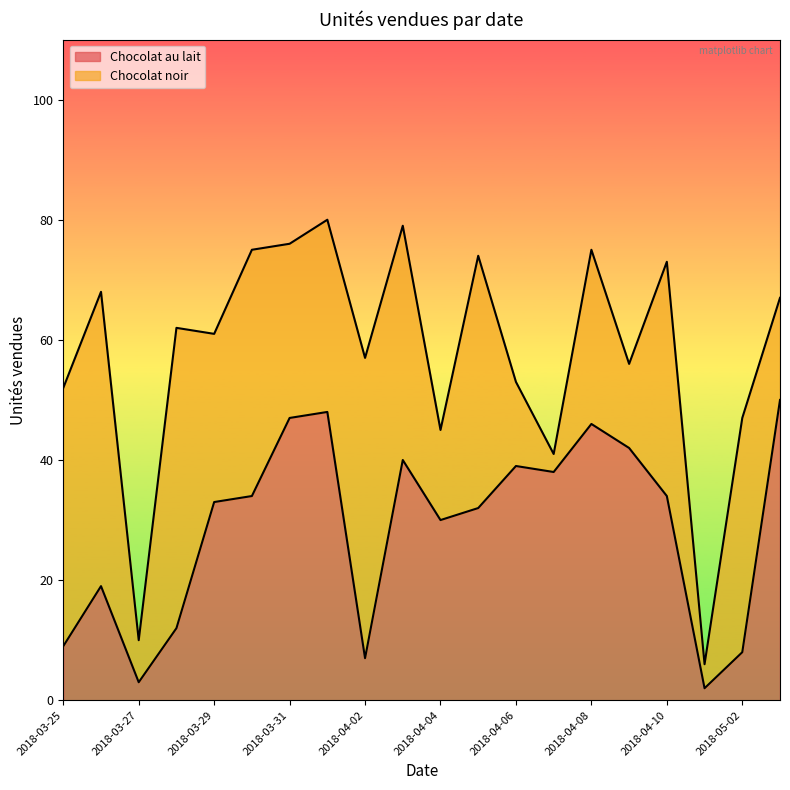

At which label is the value closest to 26?

2018-04-04